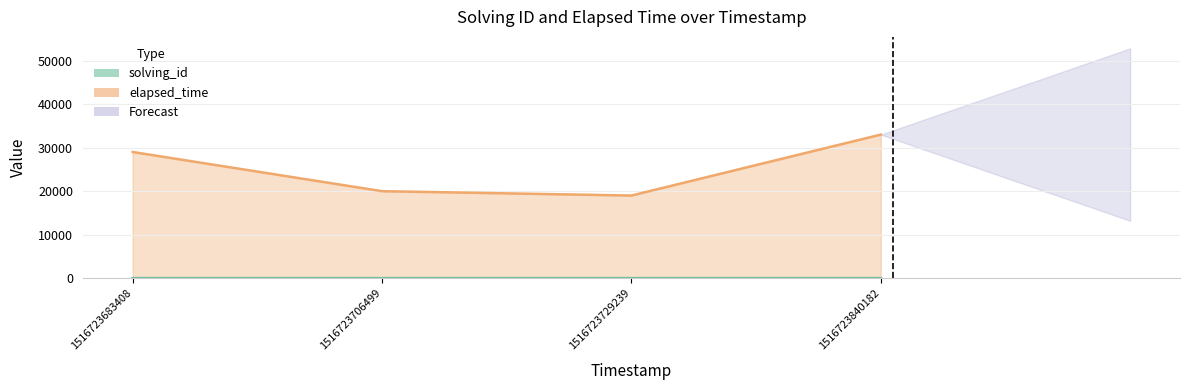

What is the difference between the maximum and second lowest values in the elapsed_time series?

13000